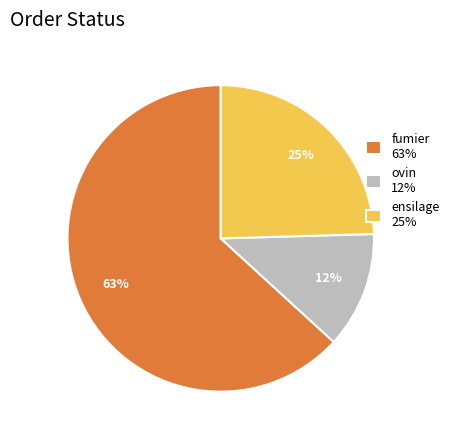

Which category has the smallest portion of the pie?

ovin 12%